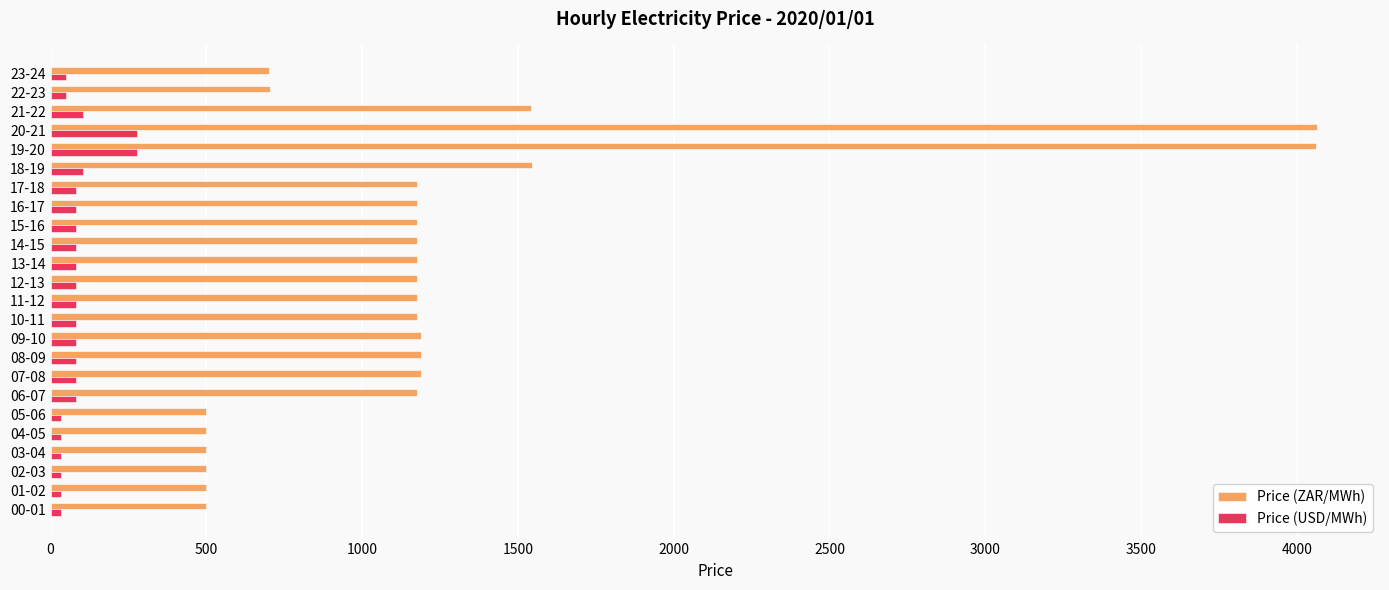

What is the difference between the second highest and second lowest values in the Price (ZAR/MWh) series?

3563.3